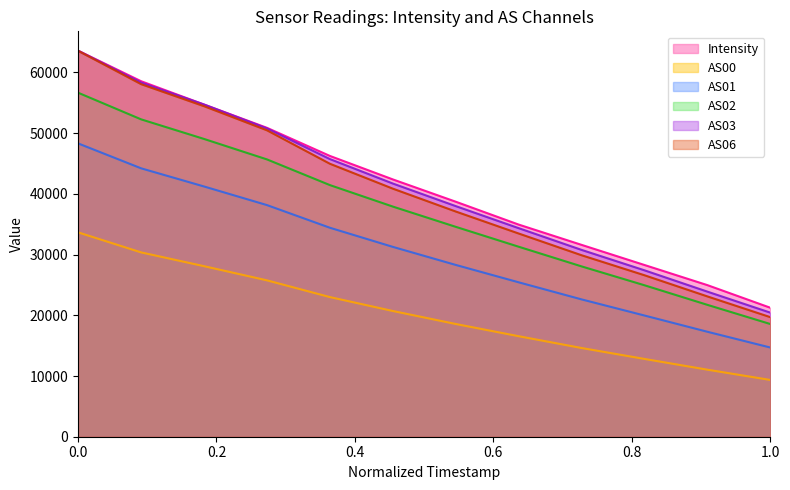

Count the number of data series in this chart.

6